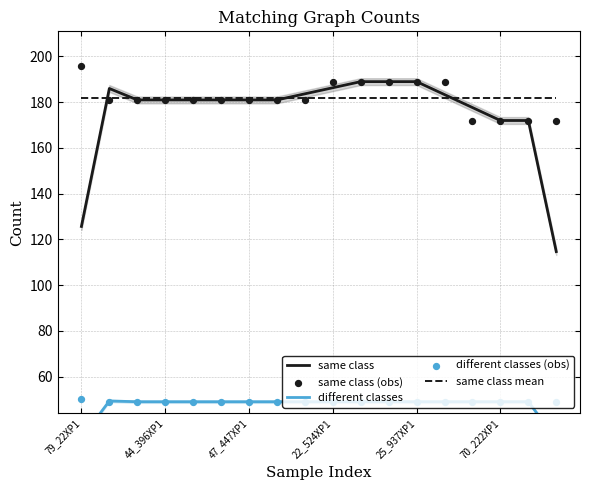

Which series contains the lowest Y value?

different classes